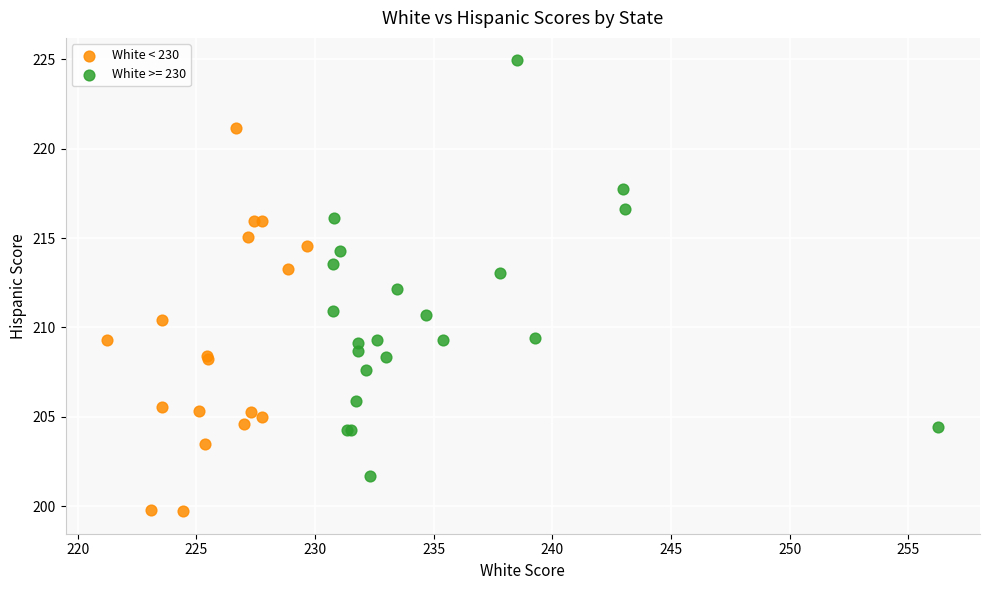

Which series contains the lowest Y value?

White < 230